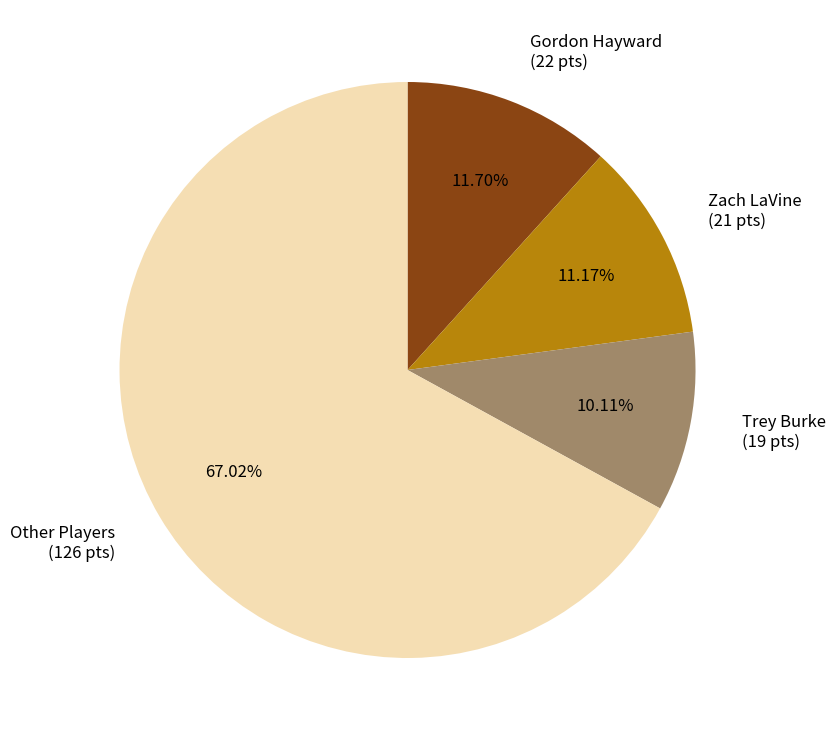

Rank the categories by value from lowest to highest.

Trey Burke, Zach LaVine, Gordon Hayward, Other Players